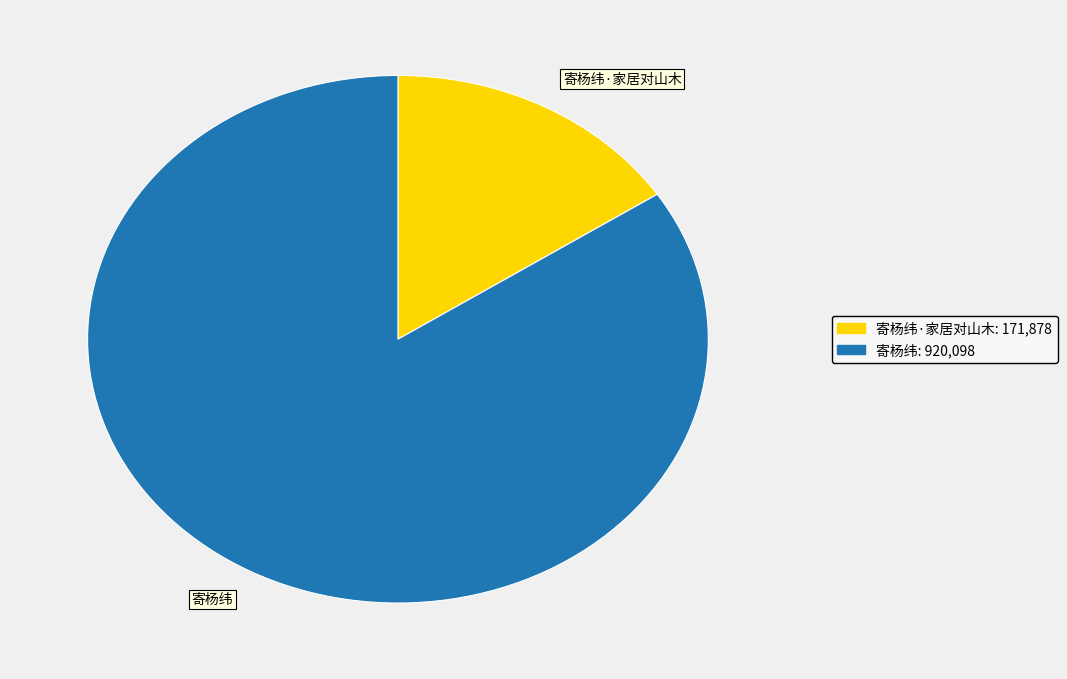

Which slice is the largest?

寄杨纬